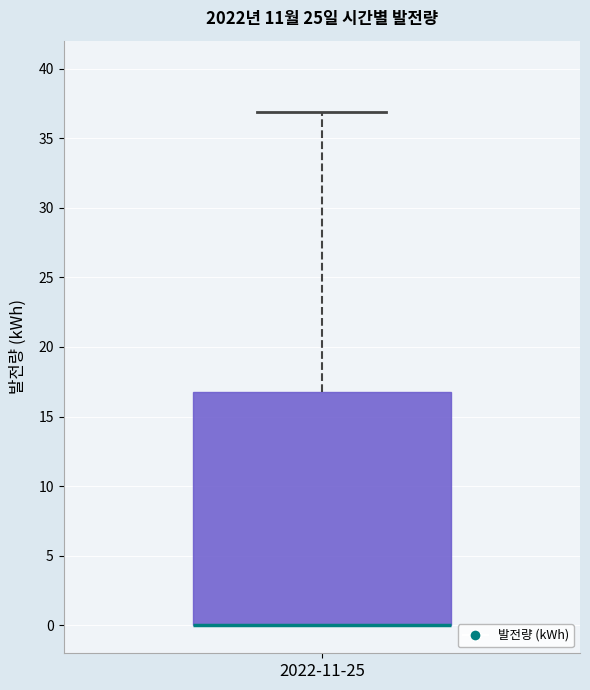

Where is the lower edge of the box for 2022-11-25 on the y-axis? The values are not printed on the chart, so give them approximately, as read against the axis.

0